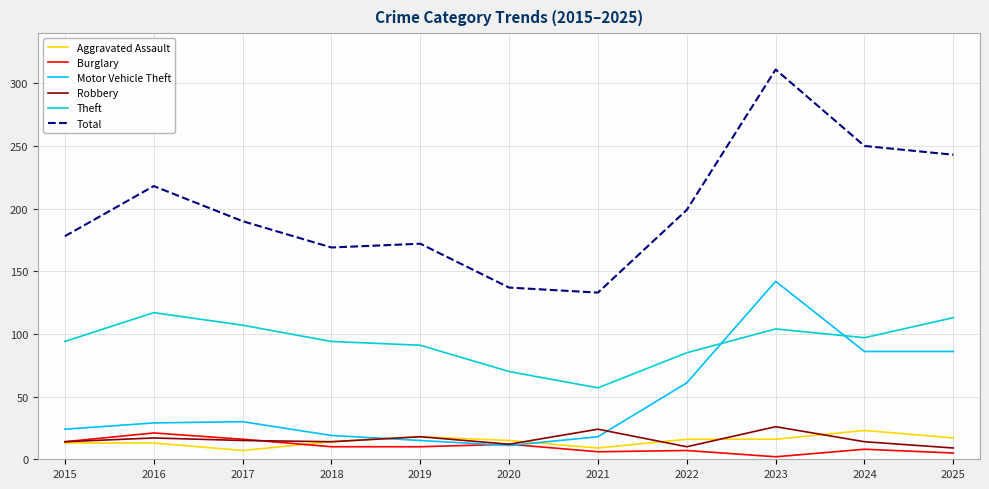

What is the total value across all series at 2016?

415